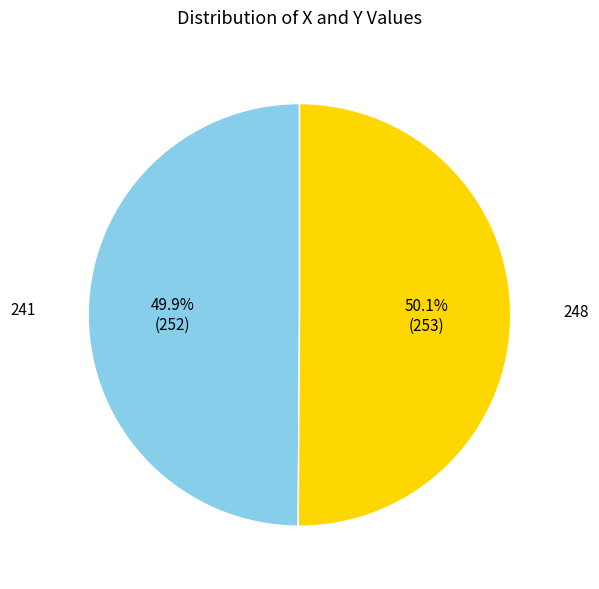

Is there any slice that represents more than half of the pie?

Yes